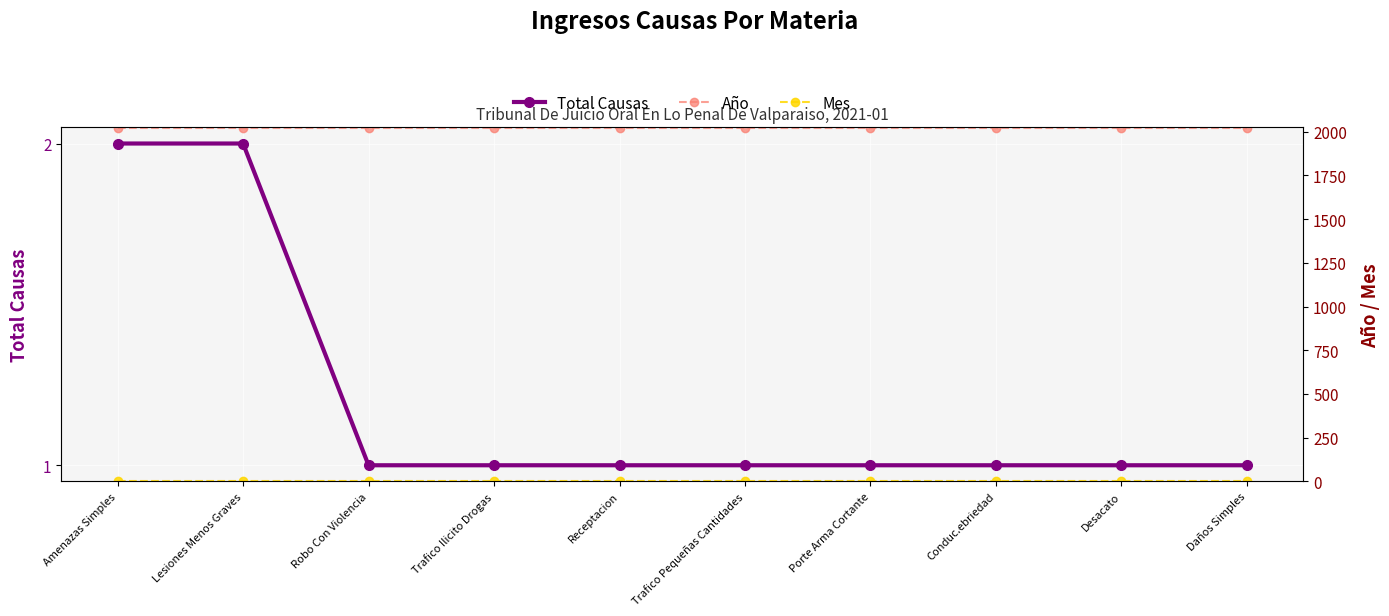

True or false: Total Causas and Mes intersect in this chart.

False